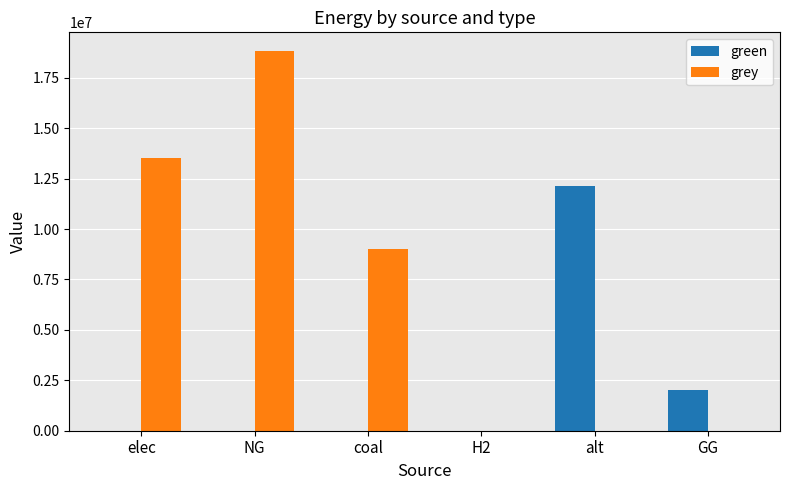

What is the greatest value displayed?

18809470.2